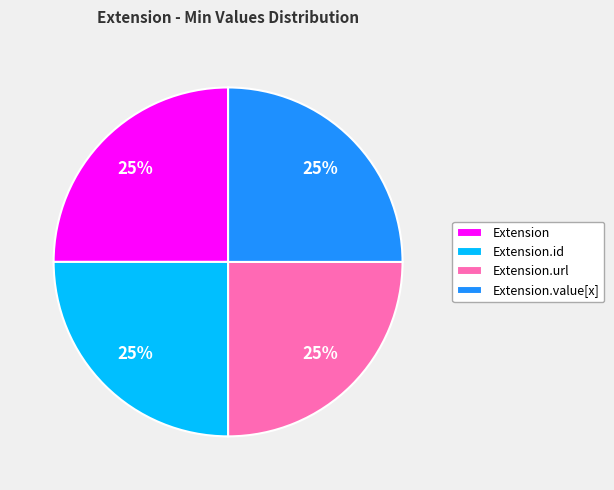

Count the number of slices in the pie.

4